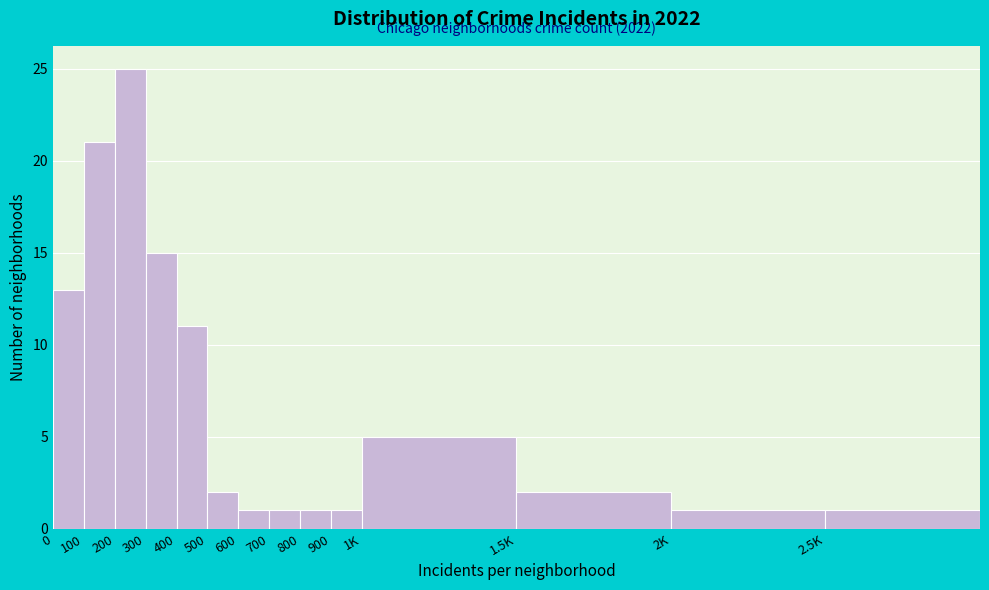

Reading left to right, list all the values displayed in this chart.

13	21	25	15	11	2	1	1	1	1	5	2	1	1